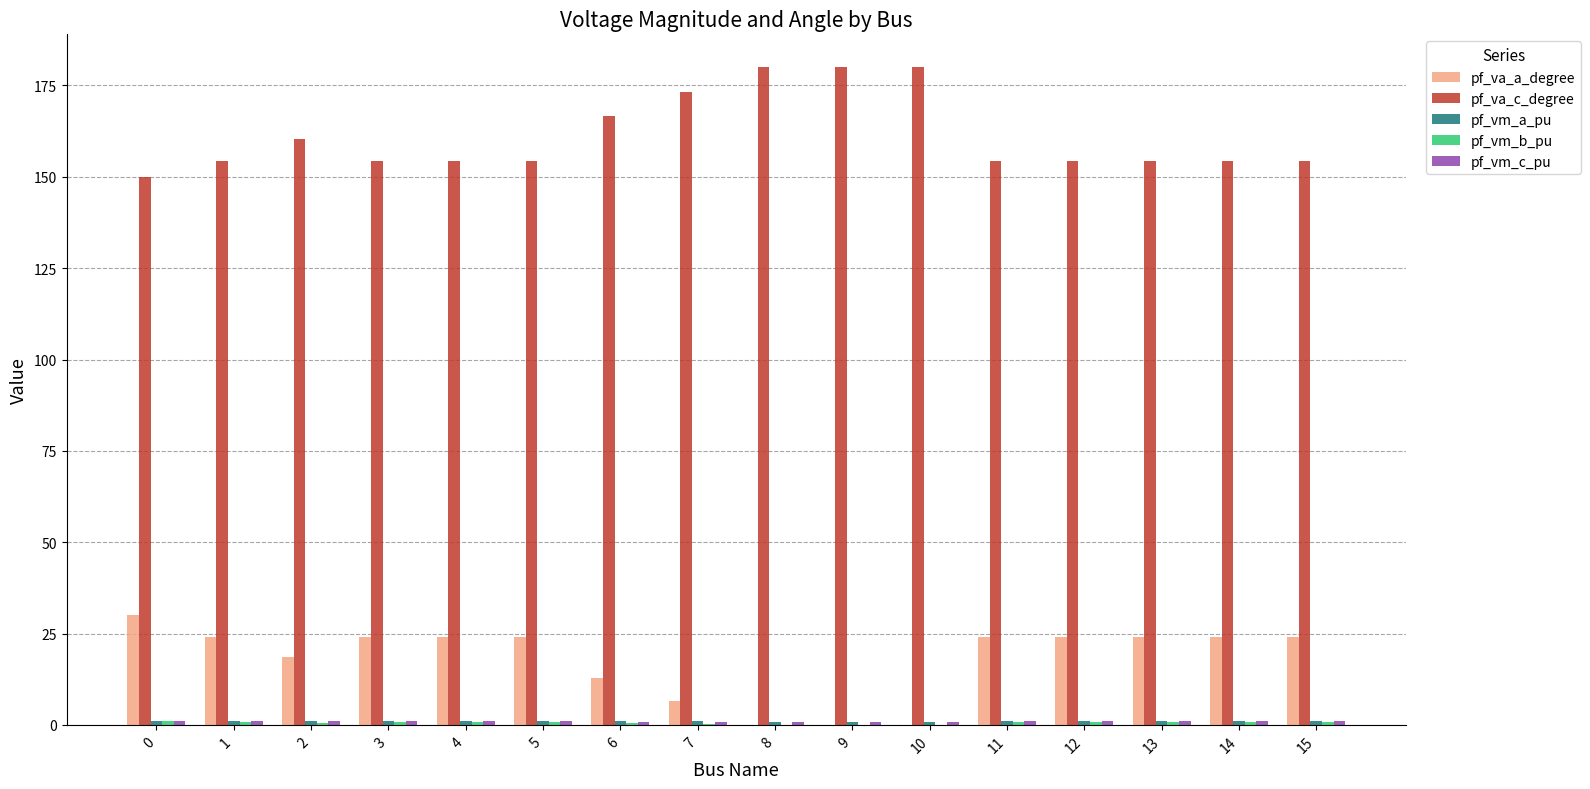

What is the total value across all series at 7?

181.9